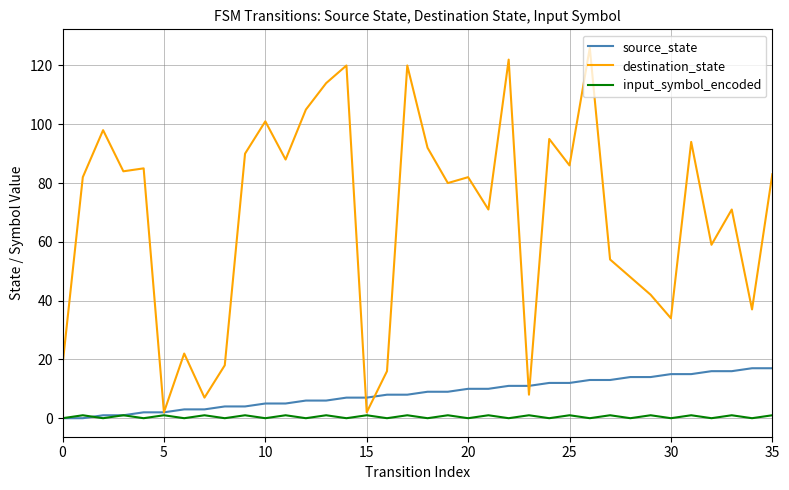

Which series has the largest total across all categories?

destination_state